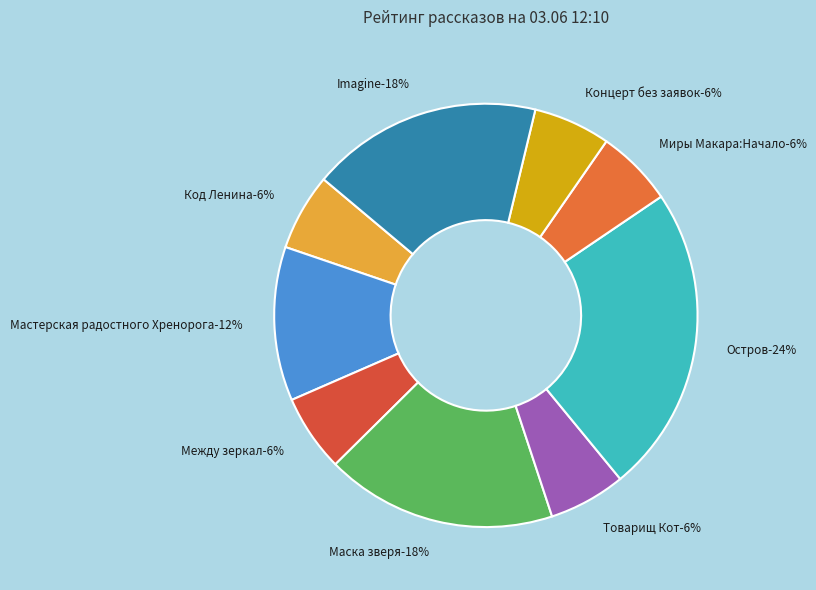

How many slices are in this pie chart?

9